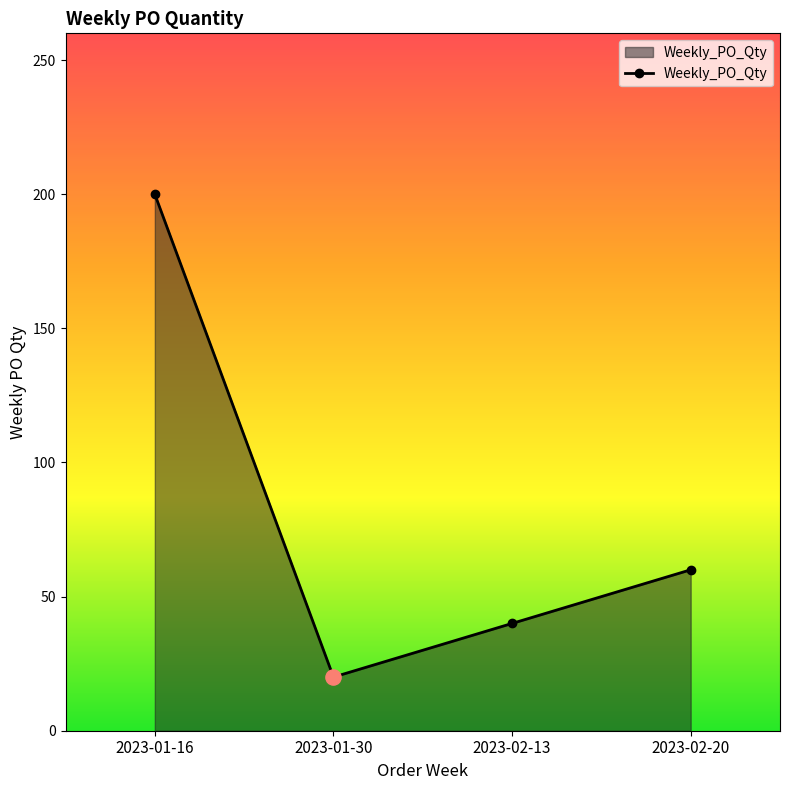

What is the ratio of the value at 2023-02-20 to the value at 2023-02-13?

1.5